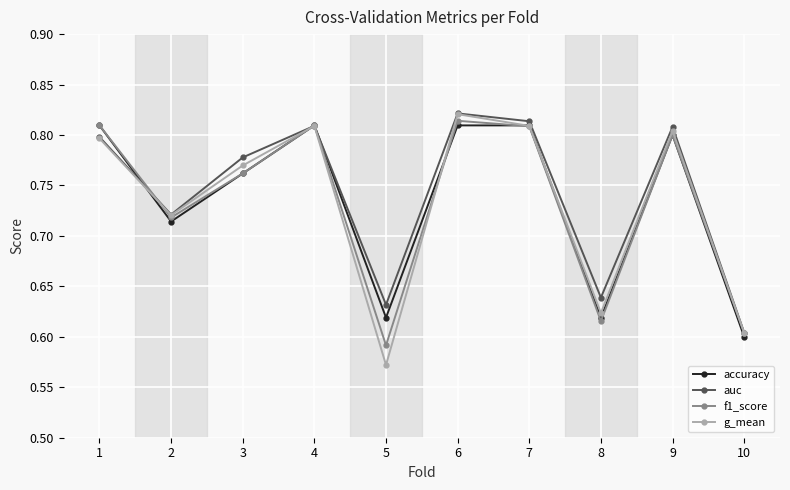

Which series has the largest range (max minus min)?

g_mean